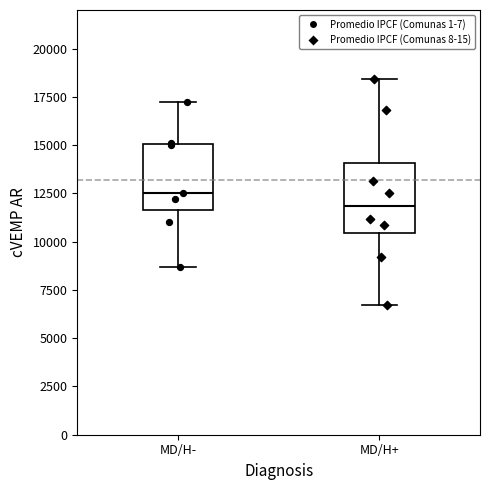

Reading left to right, transcribe this box plot: for each box, give where its median line is, the range the box spans, and where its two whiskers end, as read against the y-axis. The values are not printed on the chart, so give them approximately, as read against the axis.

MD/H-: median 12500, box 11500 to 15000, whiskers 8500 to 17000
MD/H+: median 12000, box 10500 to 14000, whiskers 6500 to 18500